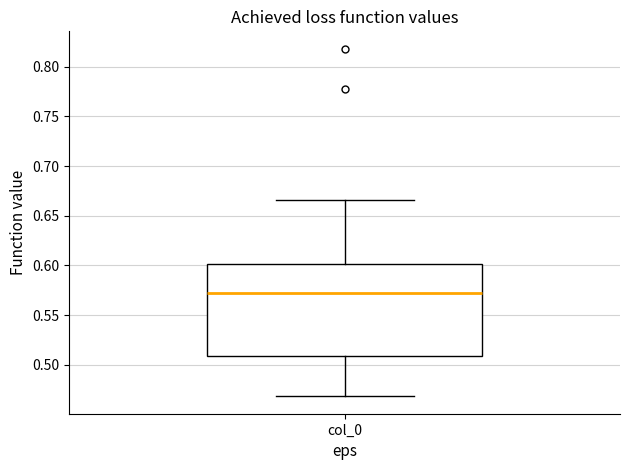

Where does the lower whisker of the box for col_0 end on the y-axis? The values are not printed on the chart, so give them approximately, as read against the axis.

0.470